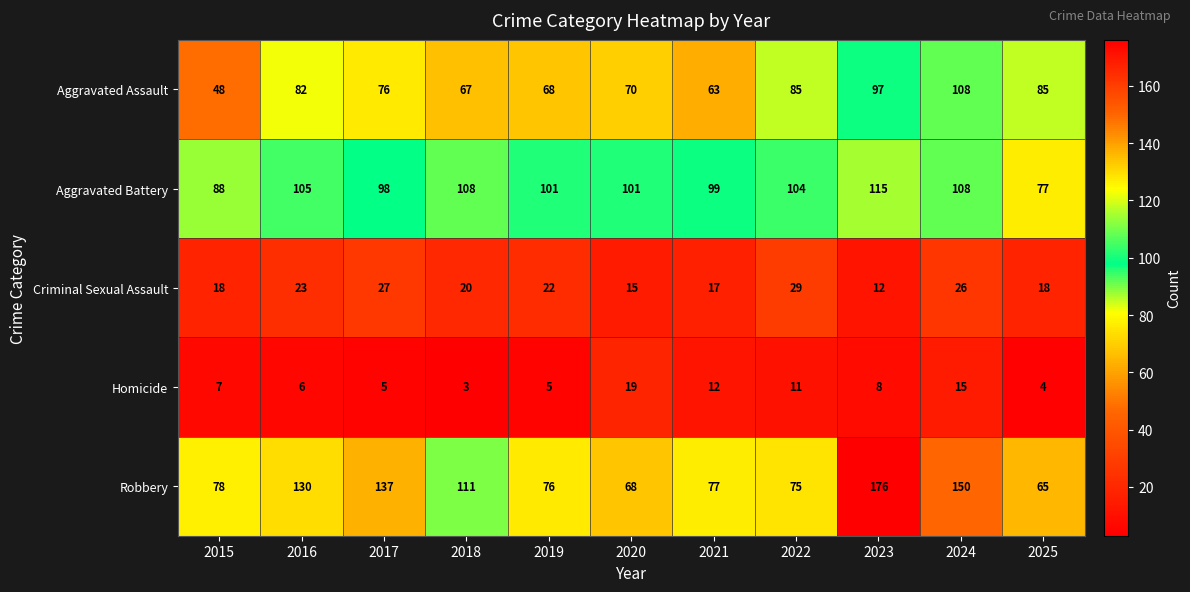

True or false: Criminal Sexual Assault has a value of 8 at 2020.

False